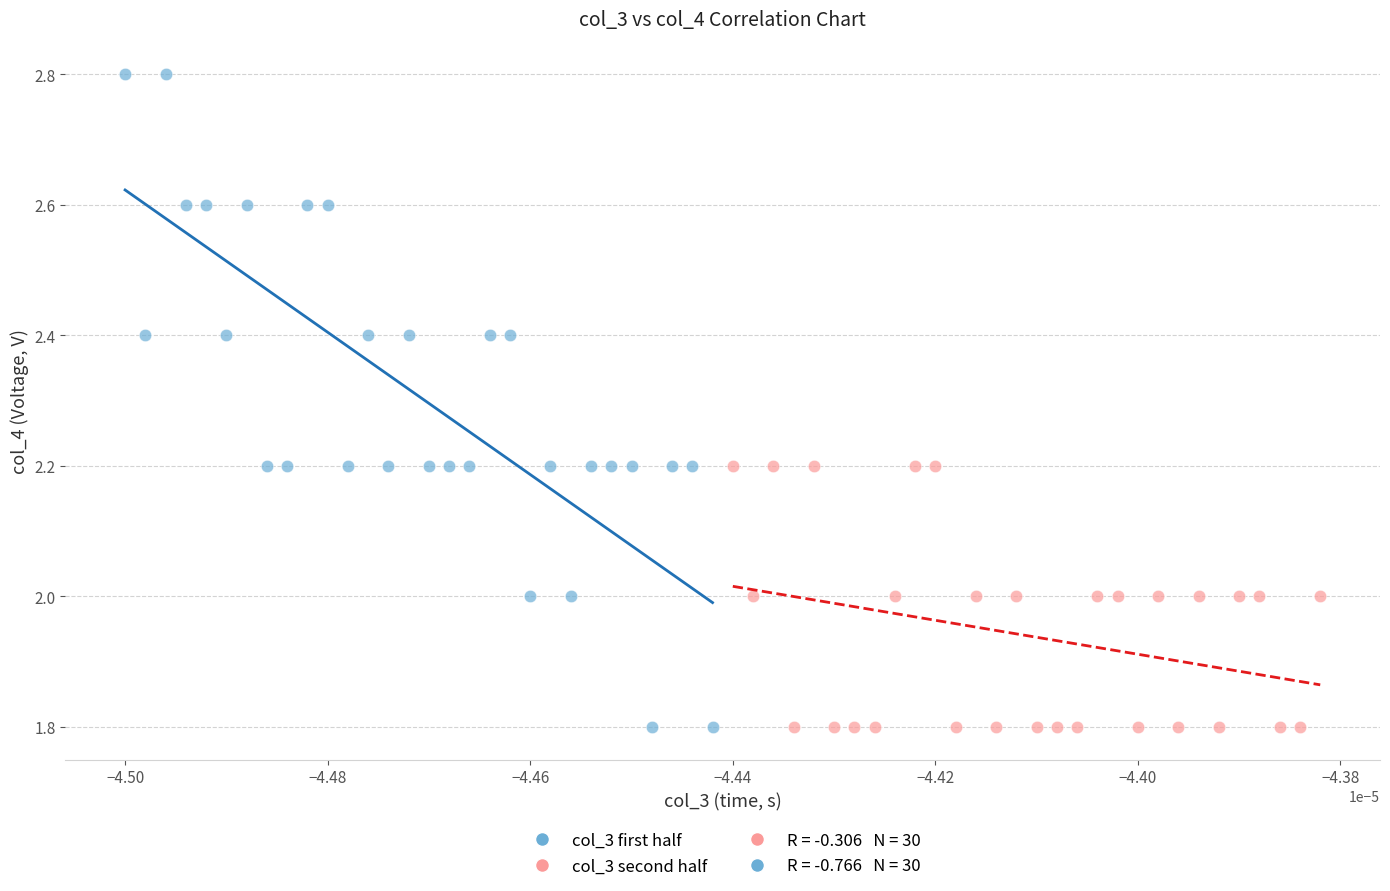

Which series has the widest spread of Y values?

col_3 first half